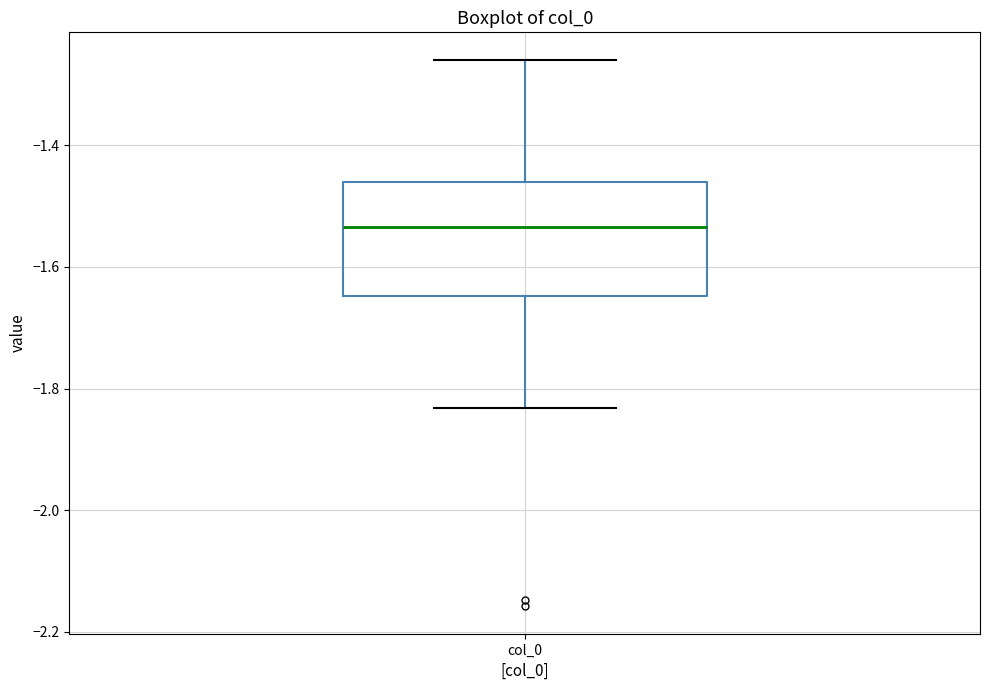

Where does the median line of the box for col_0 sit on the y-axis? The values are not printed on the chart, so give them approximately, as read against the axis.

-1.54